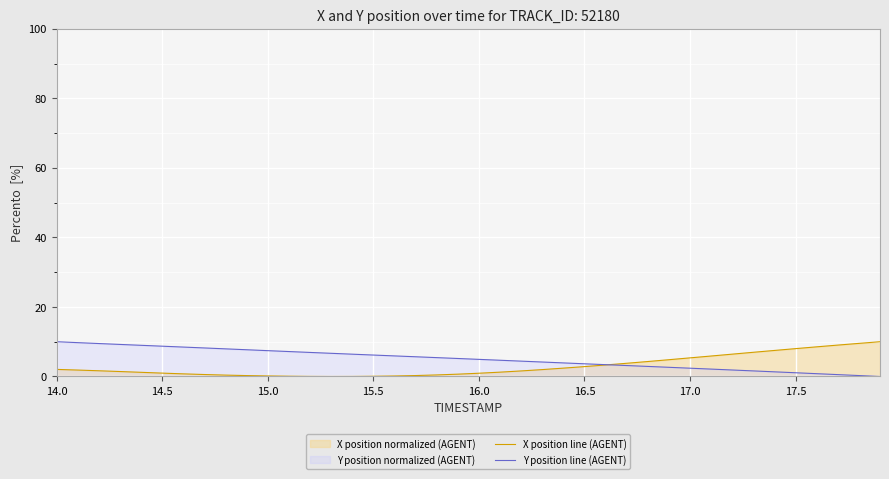

Rank the series by their maximum value, from lowest to highest.

X position line (AGENT), Y position line (AGENT)